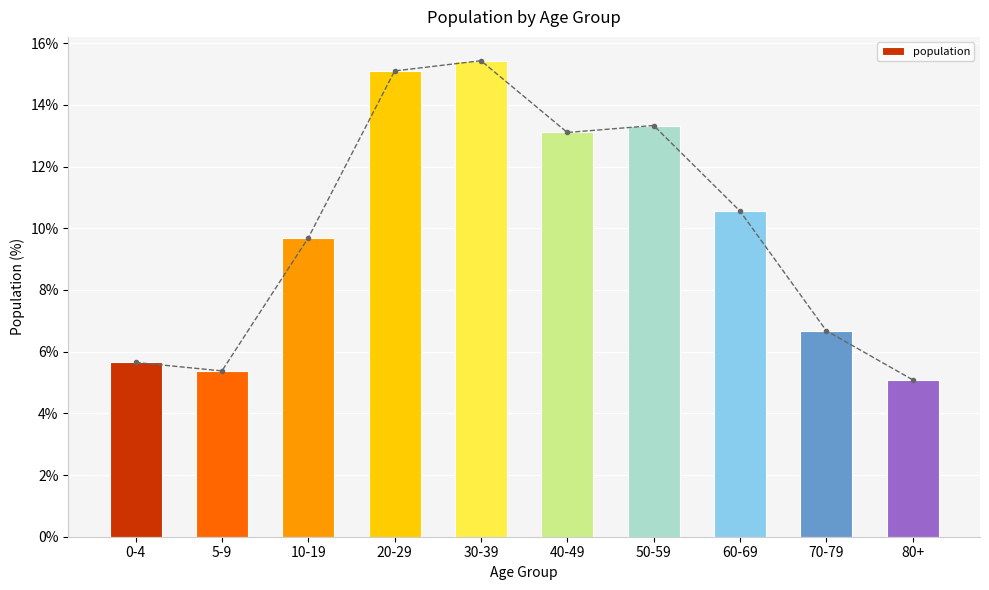

At which label does the data first exceed 10?

20-29